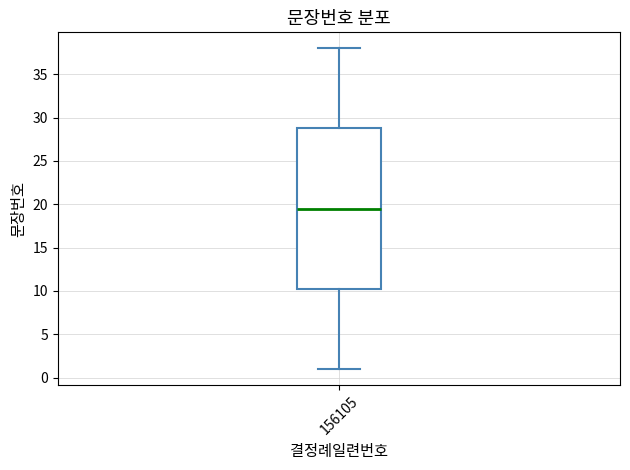

Transcribe this box plot: give where the median line is, the range the box spans, and where the two whiskers end, as read against the y-axis. The values are not printed on the chart, so give them approximately, as read against the axis.

median 19.5, box 10.5 to 29.0, whiskers 1.0 to 38.0